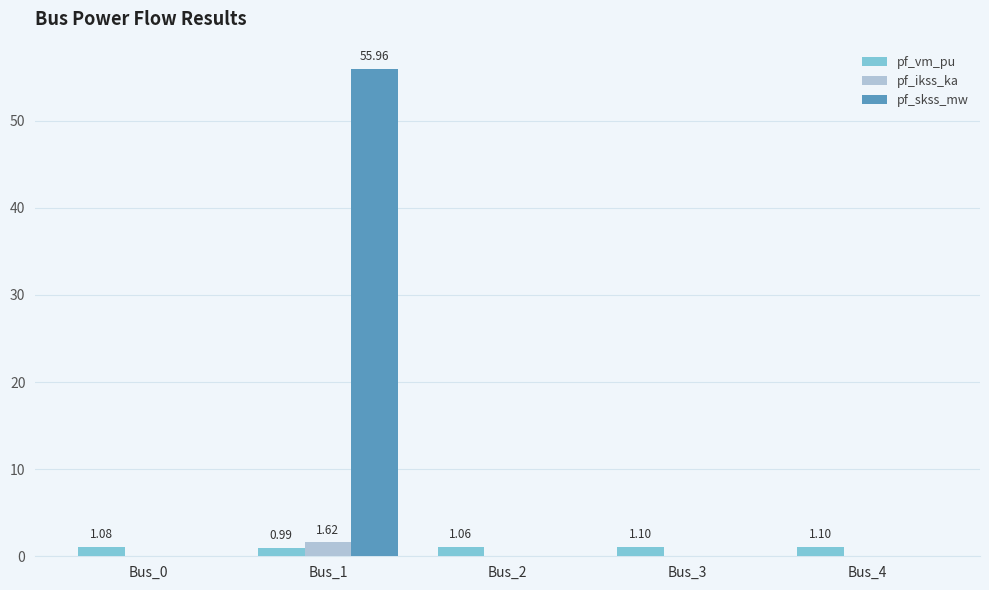

At which category is the sum across all series the highest?

Bus_1